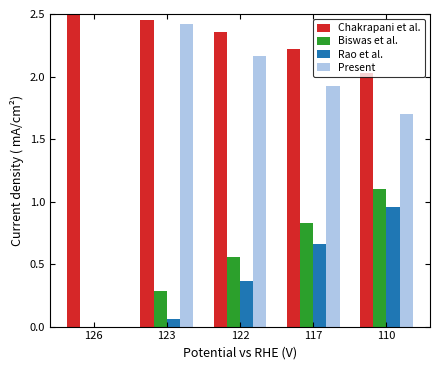

Where does the Present series first go above 1?

123